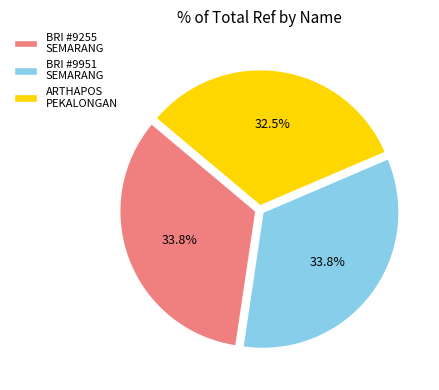

Combined, what portion of the pie is BRI #9951 SEMARANG and ARTHAPOS PEKALONGAN?

66.2%